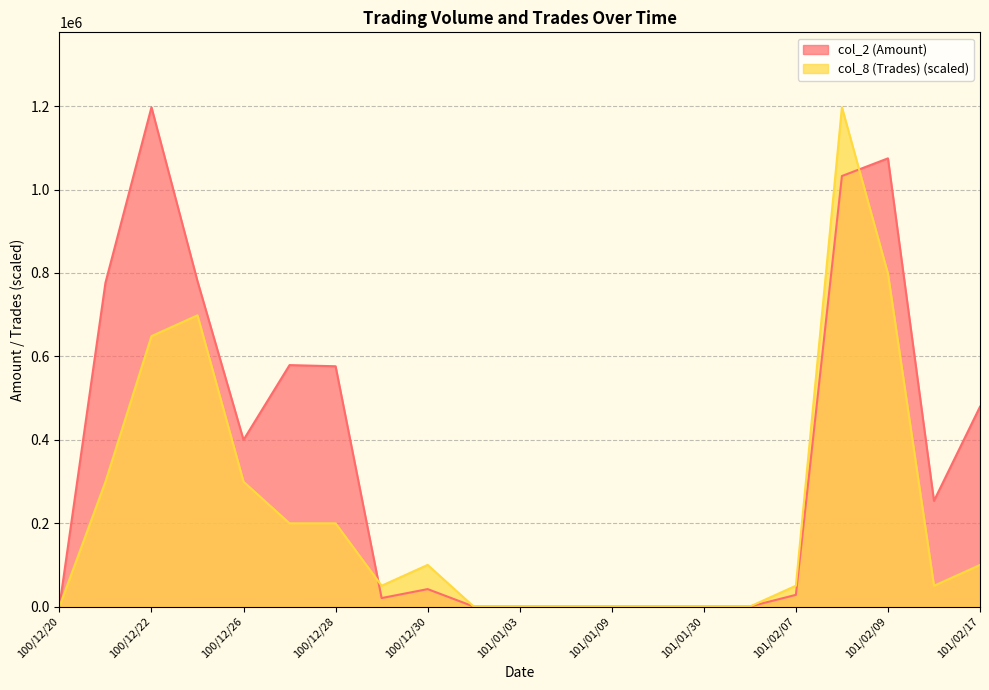

What is the difference between the col_8 (Trades) values at 100/12/22 and 100/12/20?

648542.9